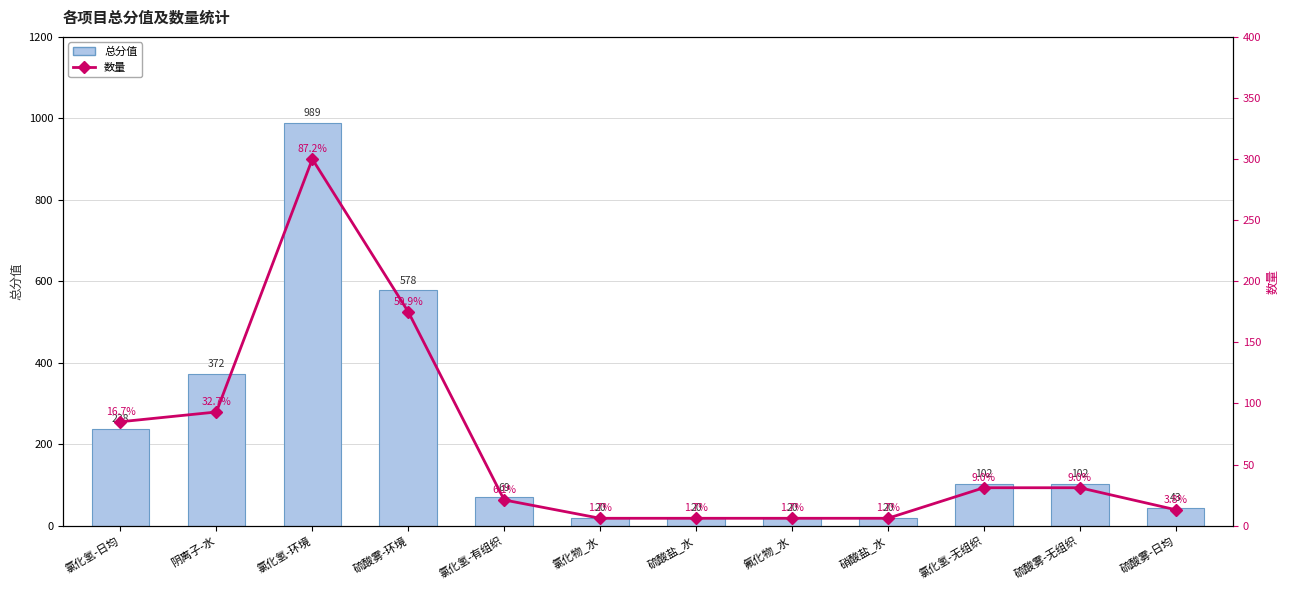

Reading left to right, list all the values displayed in this chart.

总分值: 237.7	372.0	989.0	577.5	69.3	19.8	19.8	19.8	19.8	102.3	102.3	42.9
数量: 85.0	93.0	300.0	175.0	21.0	6.0	6.0	6.0	6.0	31.0	31.0	13.0